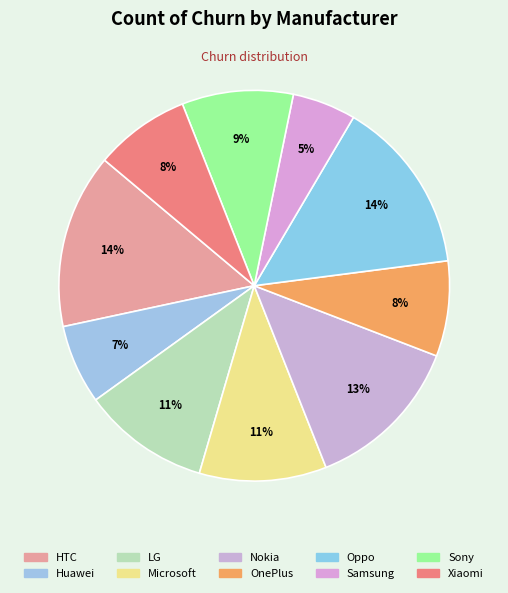

What is the total percentage of Sony and Nokia?

22.4%